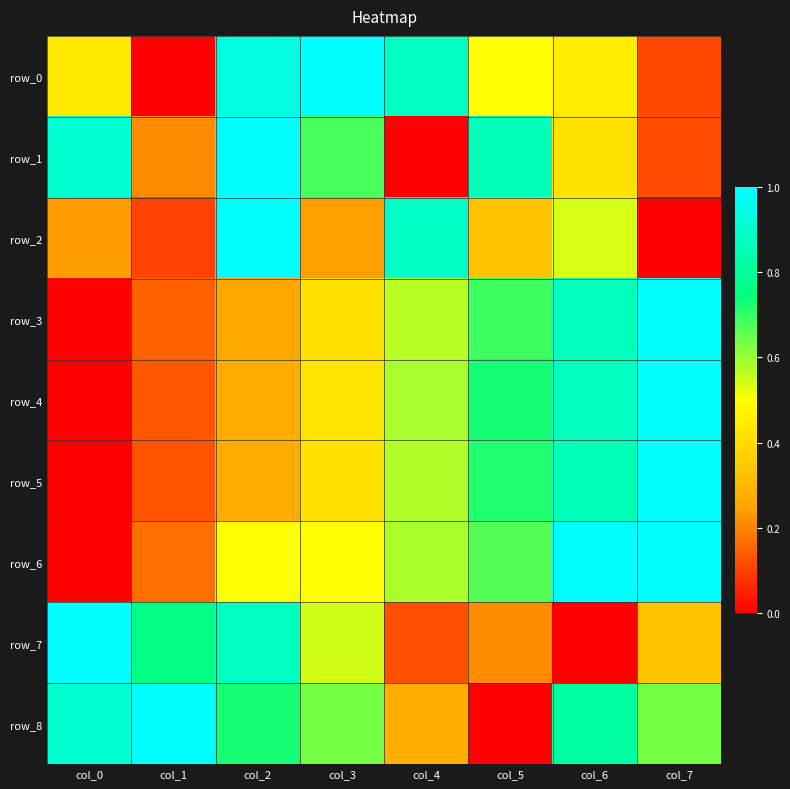

Which series has the widest spread of values?

row_0